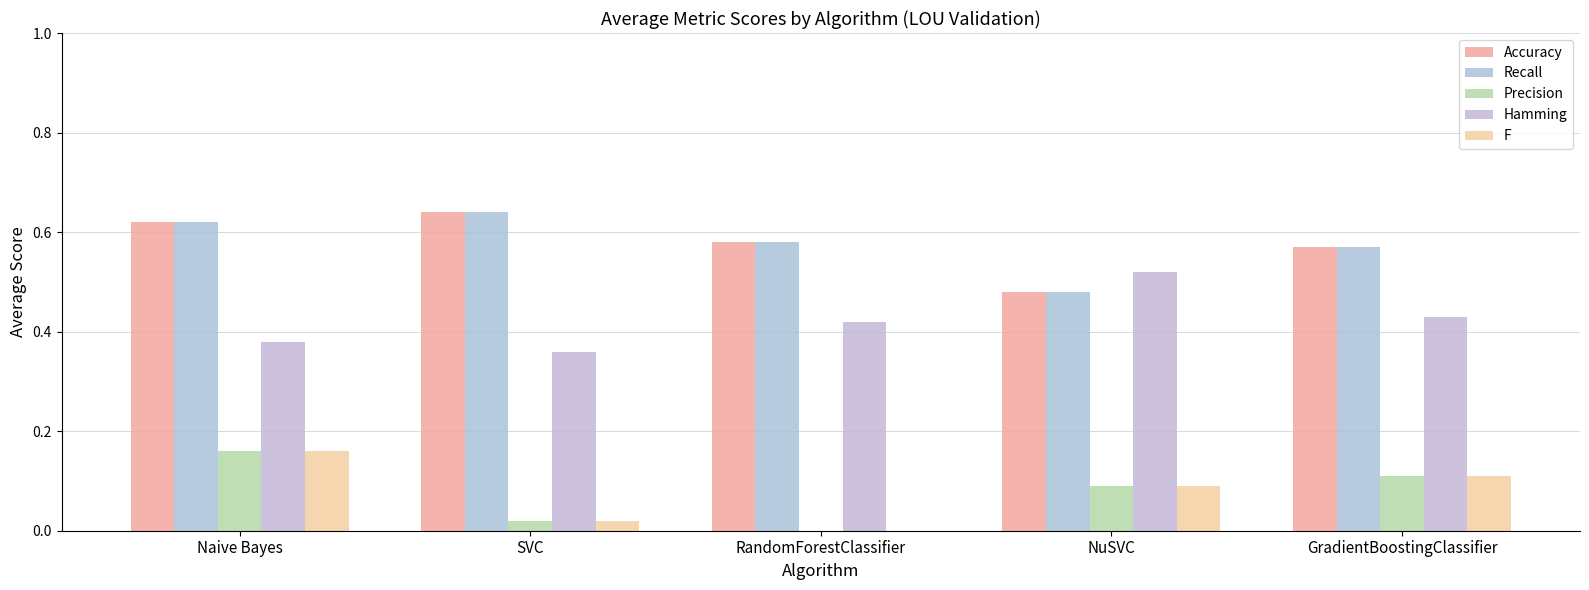

What is the average value of the Hamming series?

0.4